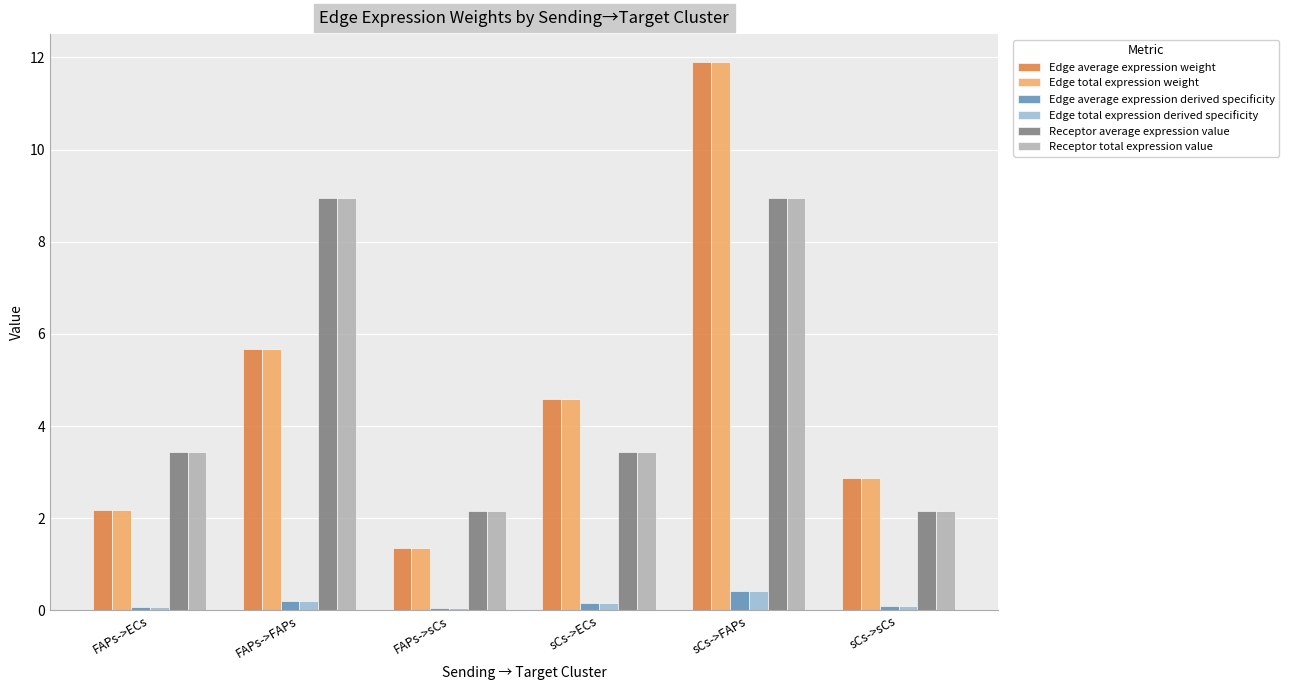

What is the label of the 3rd bar from the right?

sCs->ECs